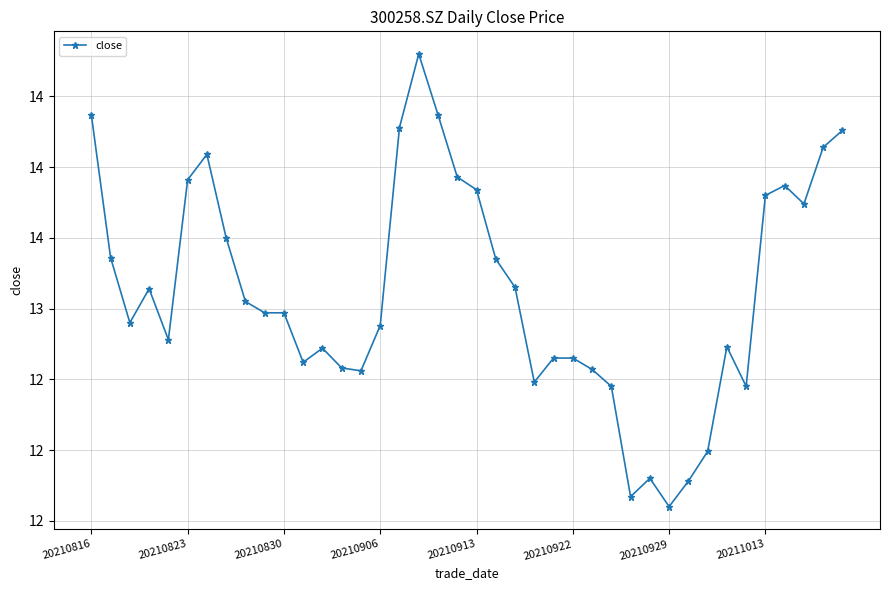

Where is the data nearest to the value 13?

9